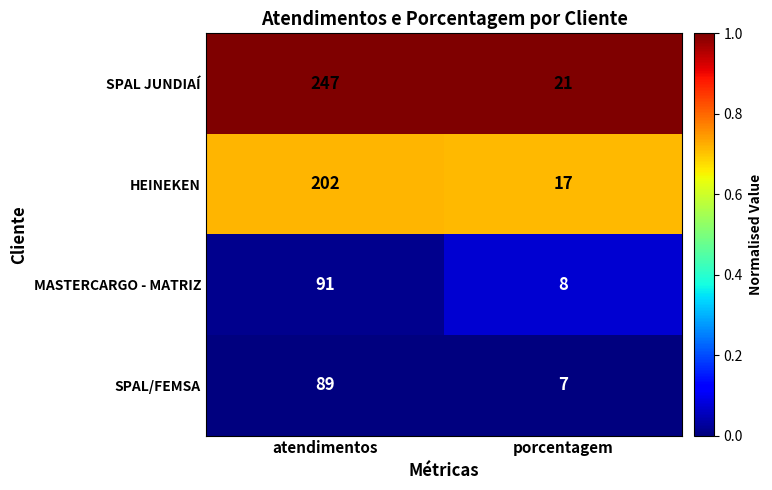

Reading left to right, extract all data points from this chart.

SPAL JUNDIAÍ: 247	21
HEINEKEN: 202	17
MASTERCARGO - MATRIZ: 91	8
SPAL/FEMSA: 89	7